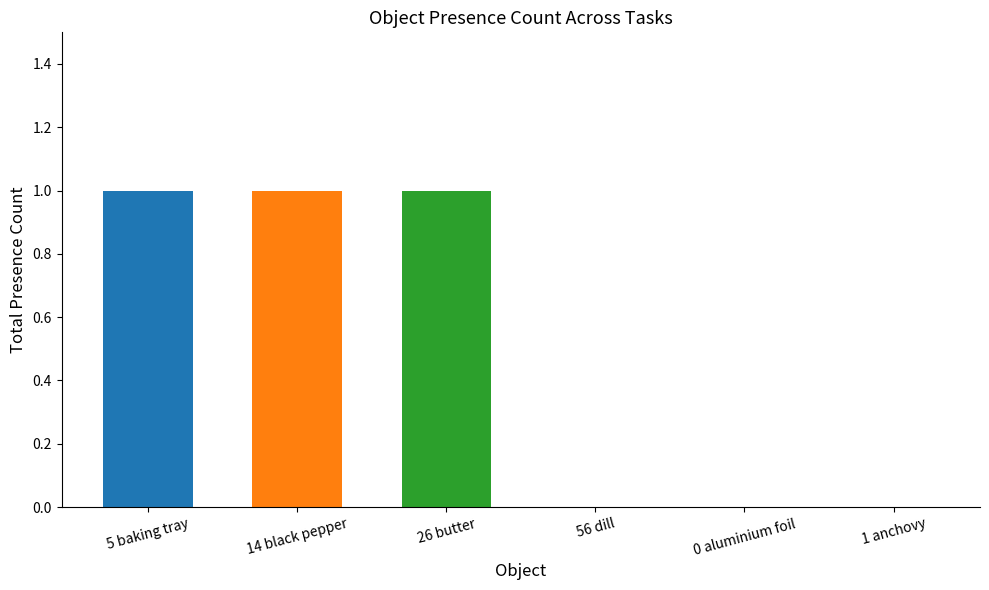

Does the chart contain stacked bars?

No